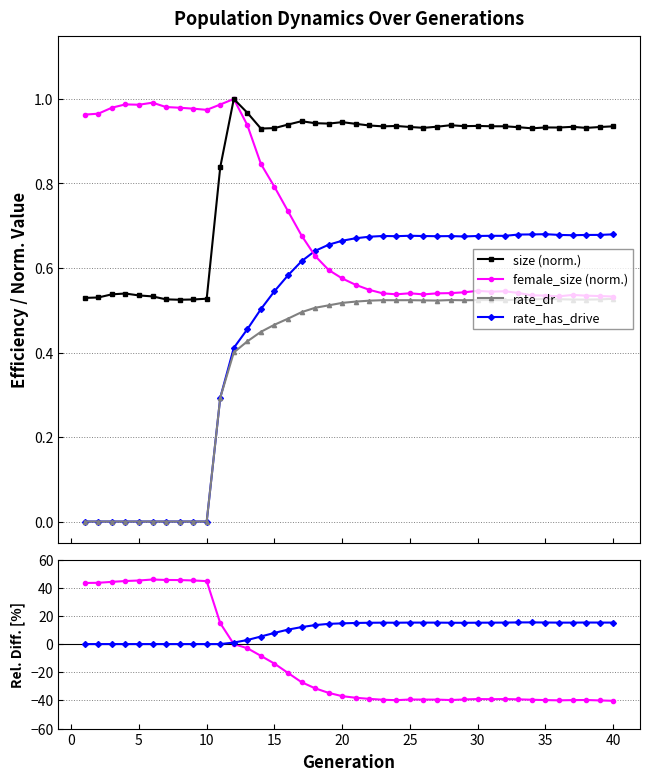

Does the chart have visible grid lines?

Yes